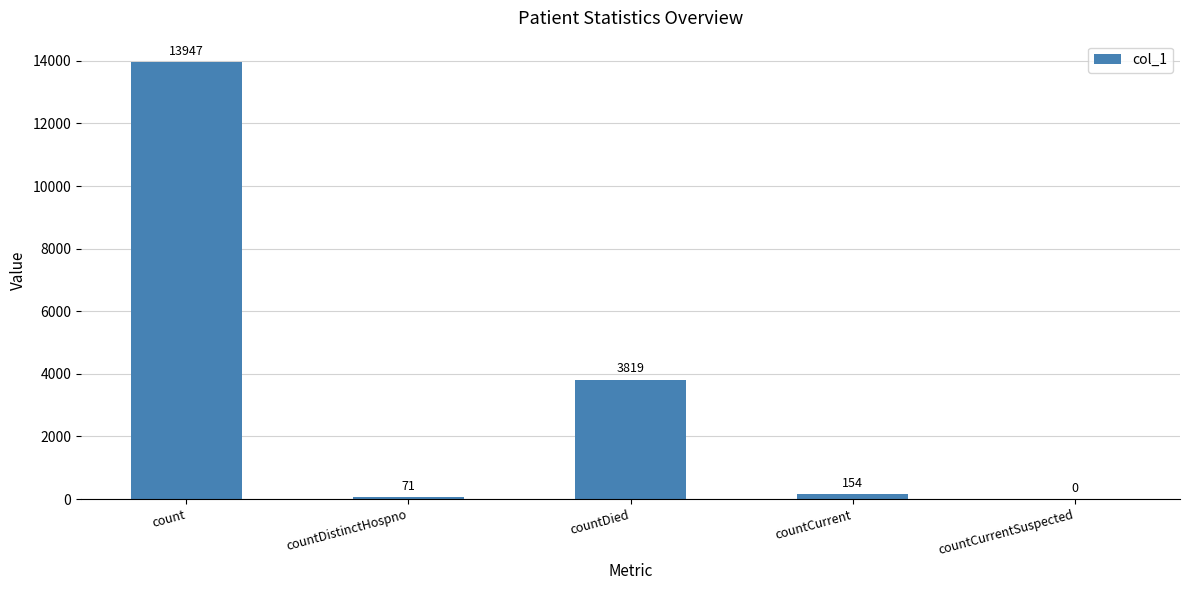

What is the change in value from count to countCurrentSuspected?

-13947